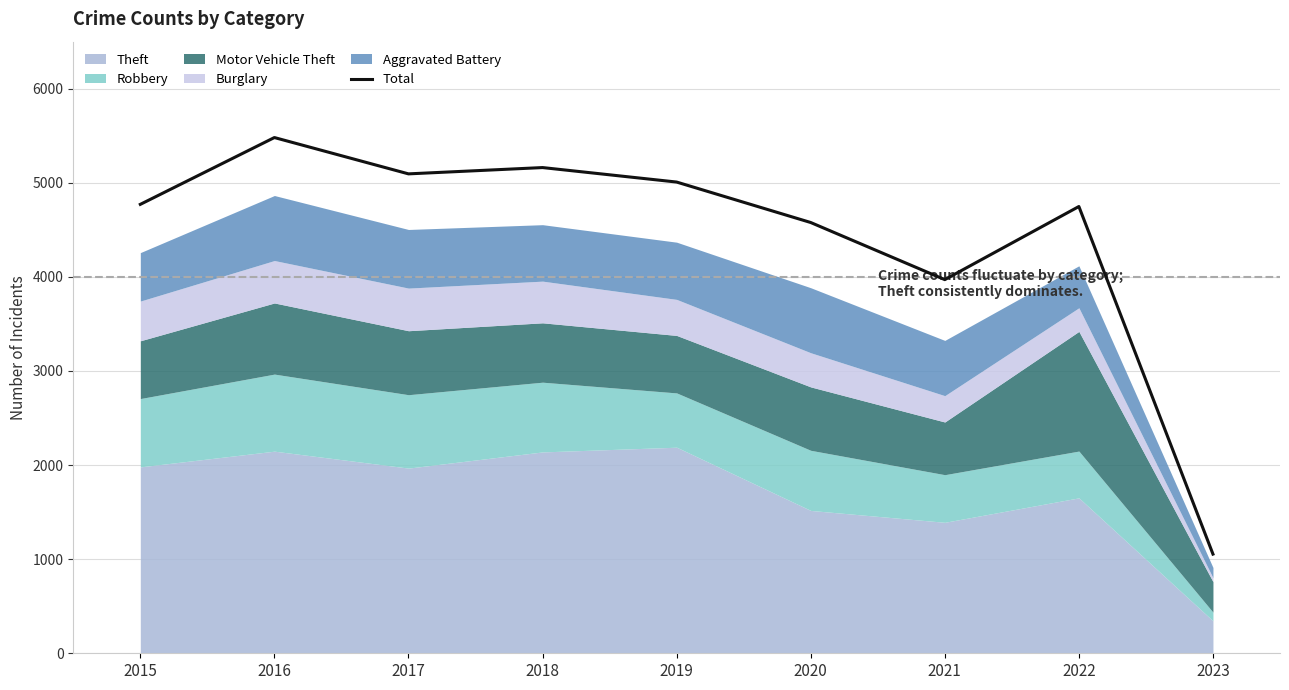

How many values are below 4771?

4